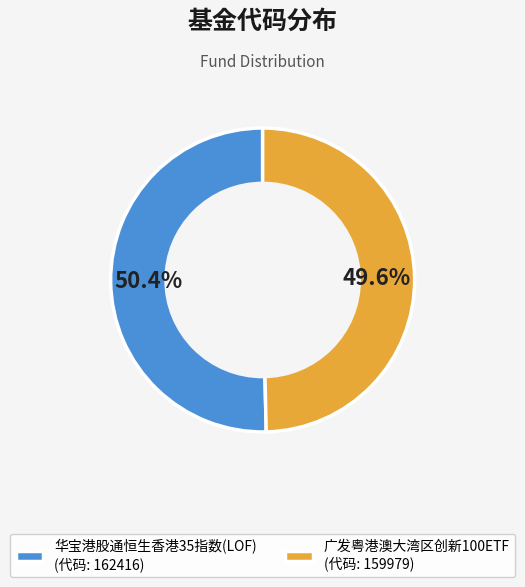

What is the largest slice in the pie chart?

华宝港股通恒生香港35指数(LOF)